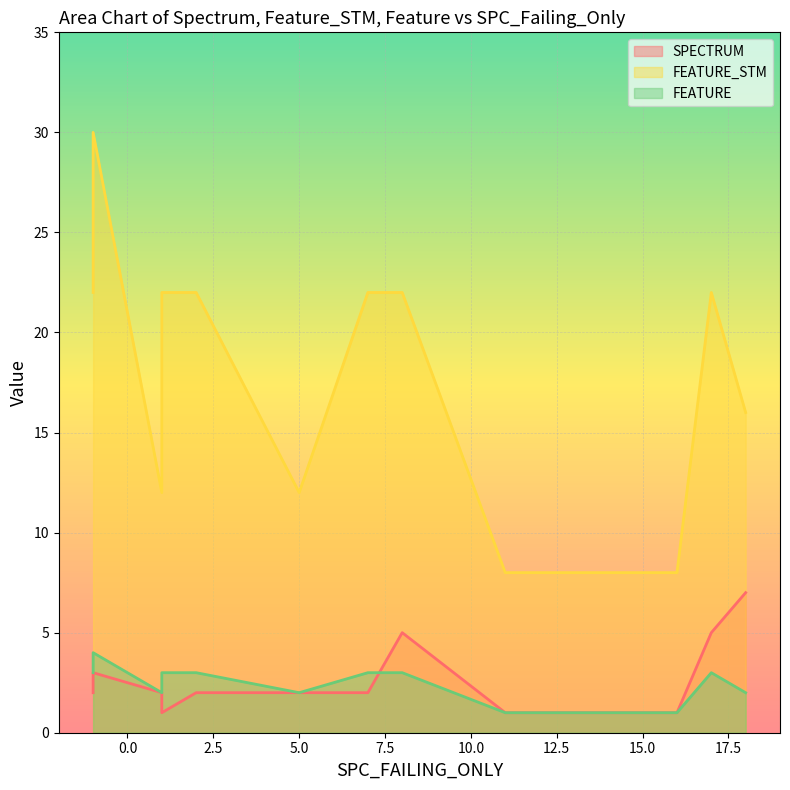

How many times do FEATURE and SPECTRUM cross each other?

2